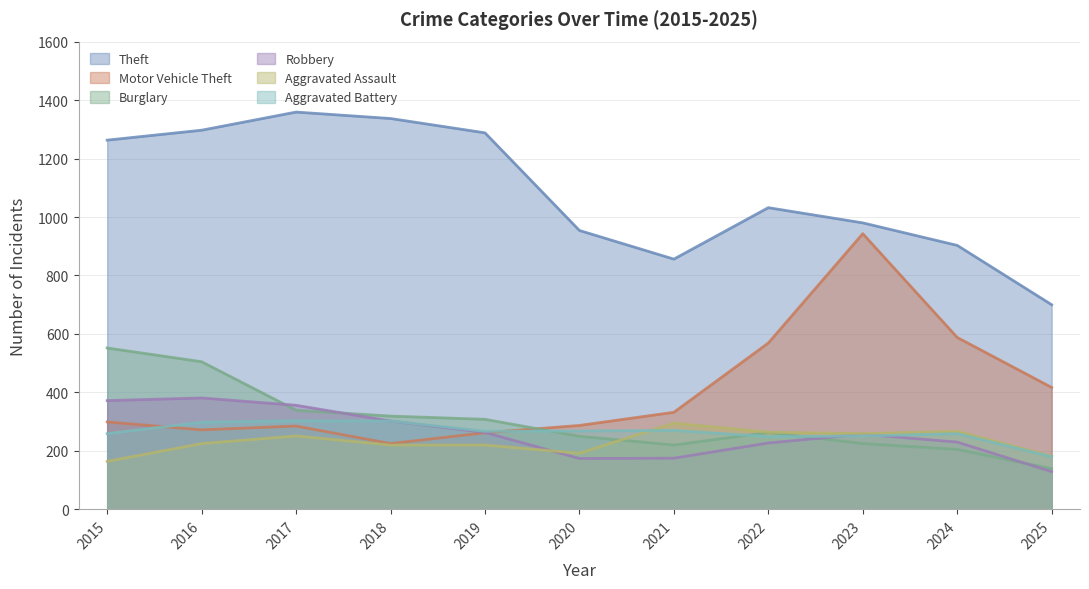

Which label corresponds to the largest value in the chart?

2017